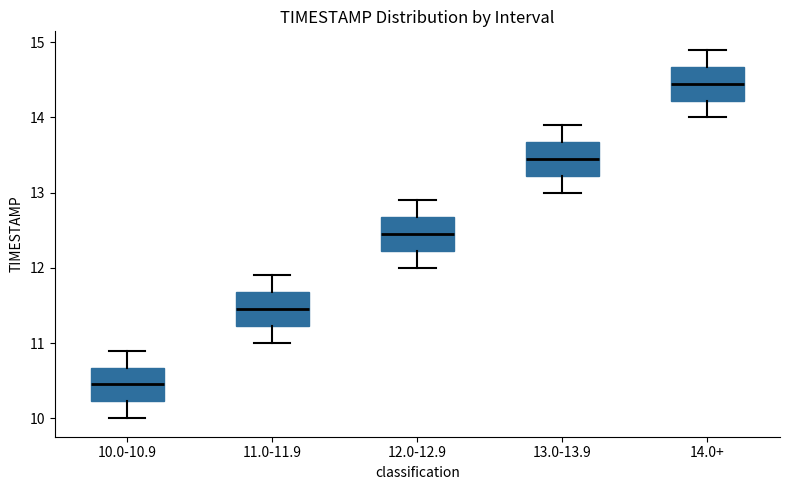

Reading left to right, transcribe this box plot: for each box, give where its median line is, the range the box spans, and where its two whiskers end, as read against the y-axis. The values are not printed on the chart, so give them approximately, as read against the axis.

10.0-10.9: median 10.5, box 10.2 to 10.7, whiskers 10.0 to 10.9
11.0-11.9: median 11.5, box 11.2 to 11.7, whiskers 11.0 to 11.9
12.0-12.9: median 12.5, box 12.2 to 12.7, whiskers 12.0 to 12.9
13.0-13.9: median 13.5, box 13.2 to 13.7, whiskers 13.0 to 13.9
14.0+: median 14.5, box 14.2 to 14.7, whiskers 14.0 to 14.9